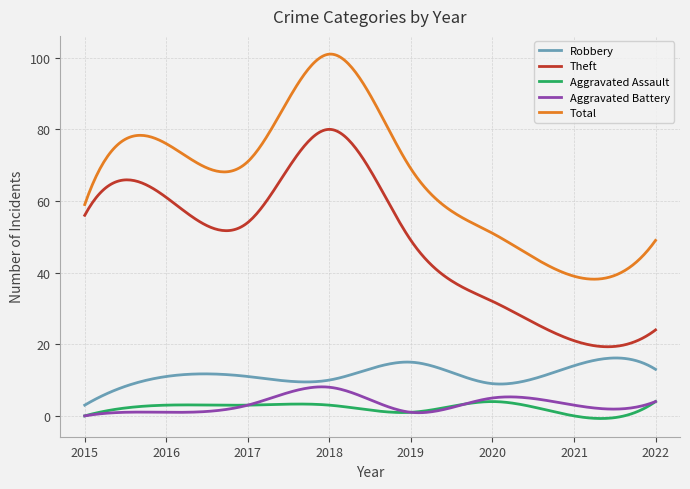

True or false: Aggravated Assault and Total intersect in this chart.

False